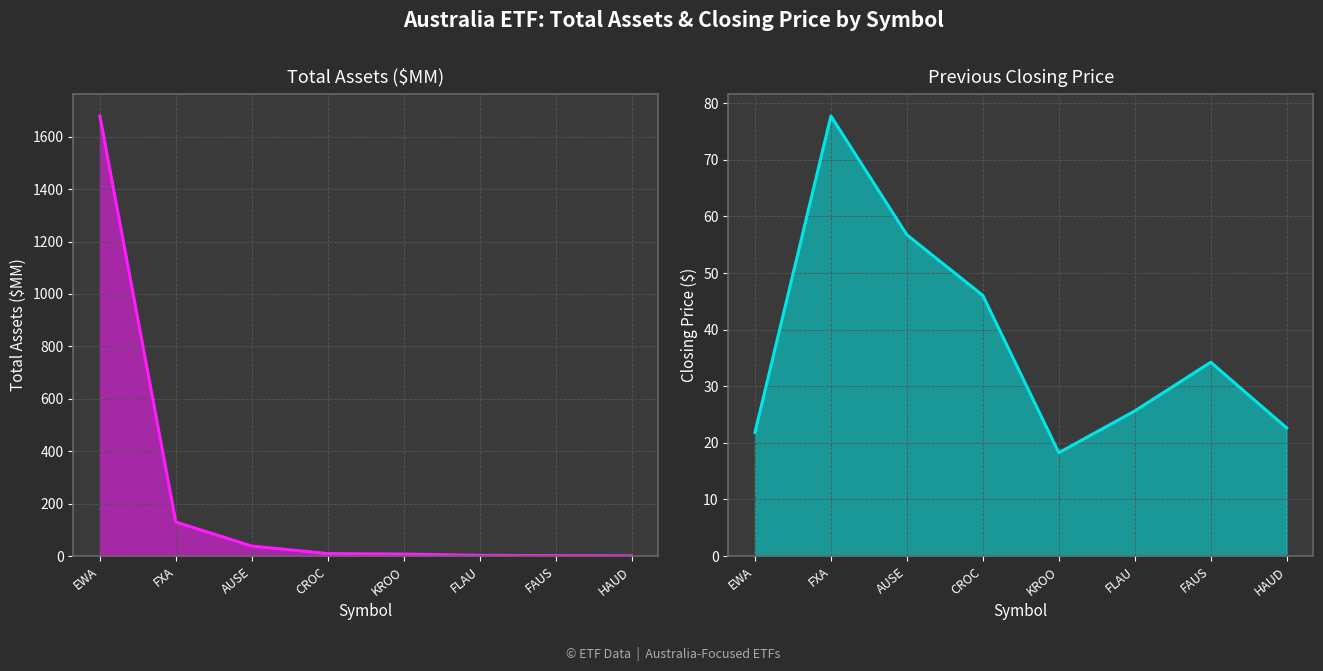

What are all the series names shown in the legend?

Total Assets ($MM), Previous Closing Price